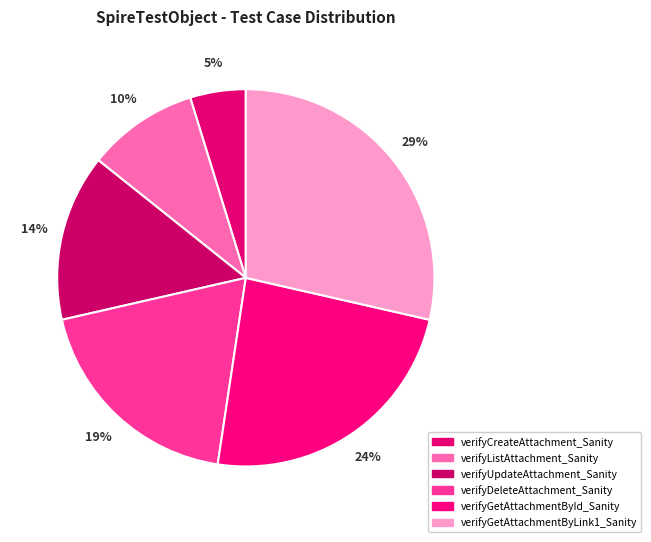

How many segments does this pie chart have?

6